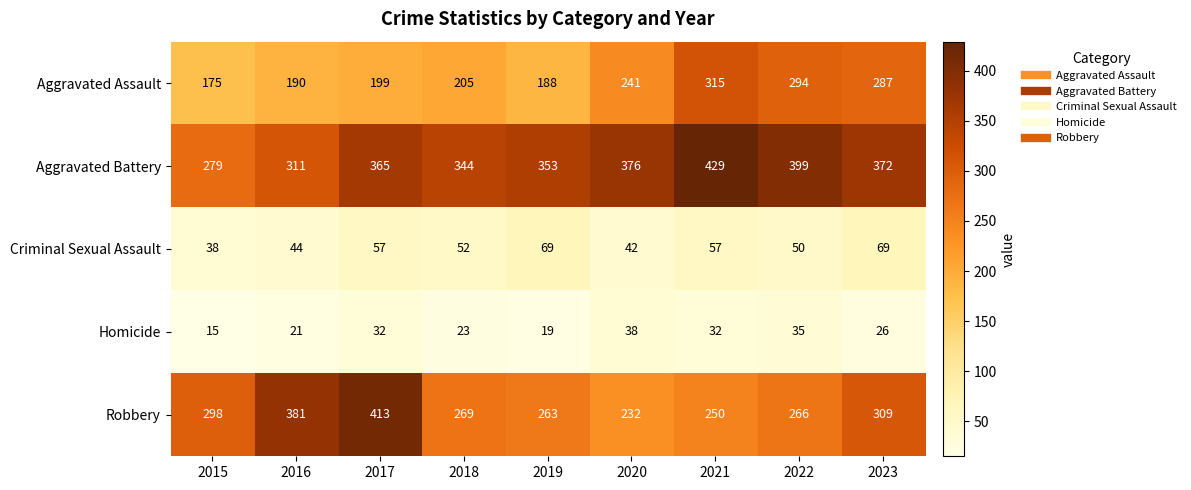

Which label corresponds to the smallest value in the chart?

2015